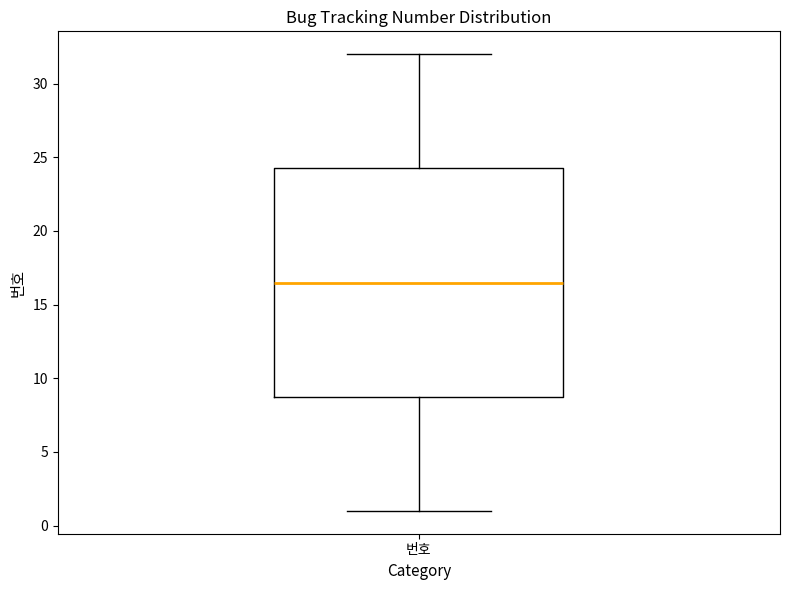

Read this box plot against the y-axis: the position of the median line, the range covered by the box, and the ends of both whiskers. The values are not printed on the chart, so give them approximately, as read against the axis.

median 16.5, box 9.0 to 24.5, whiskers 1.0 to 32.0